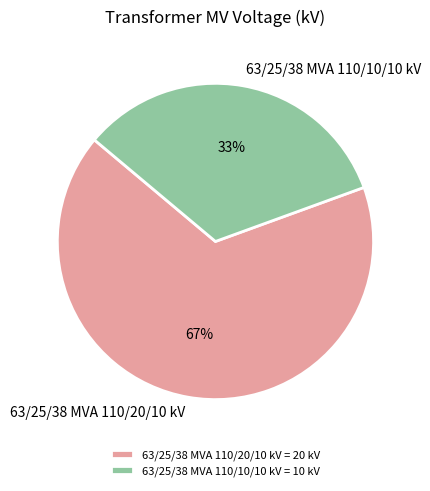

To the nearest percent, what is the combined percentage of 63/25/38 MVA 110/10/10 kV = 10 kV and 63/25/38 MVA 110/20/10 kV = 20 kV?

100%